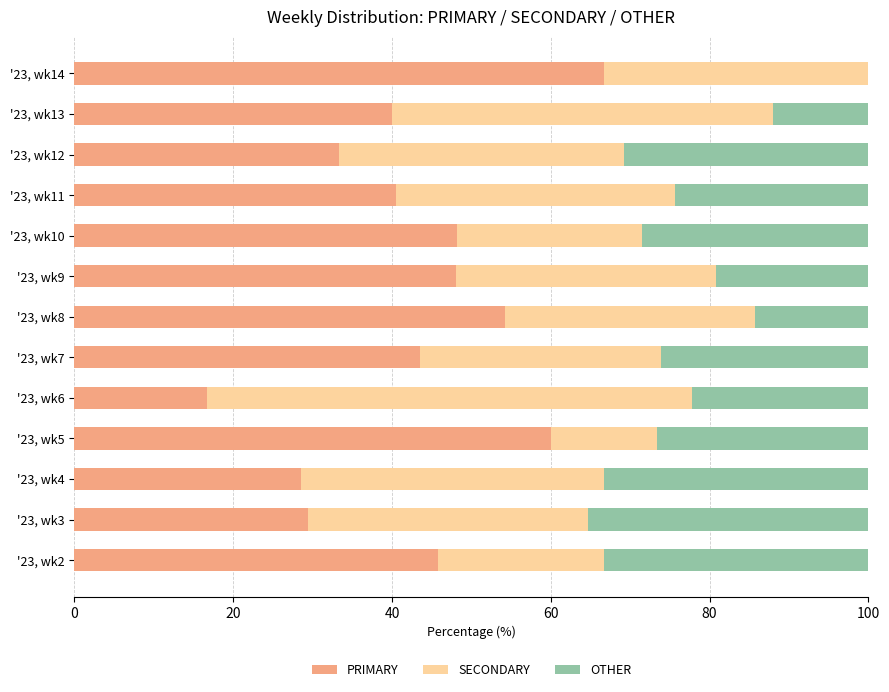

What is the total value across all series at '23, wk6?

100.0